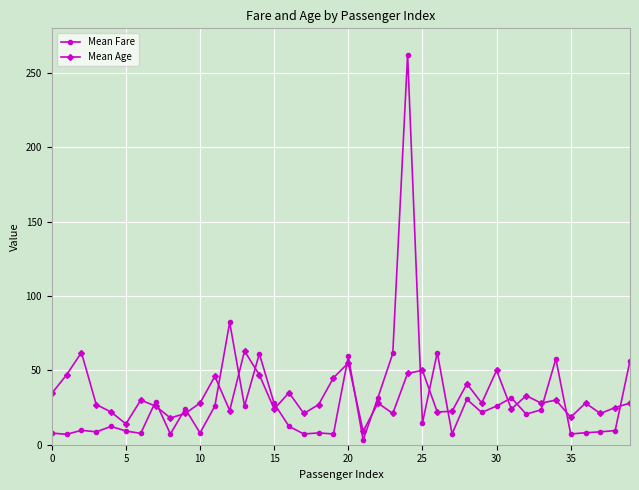

What is the maximum value shown in the chart?

262.4